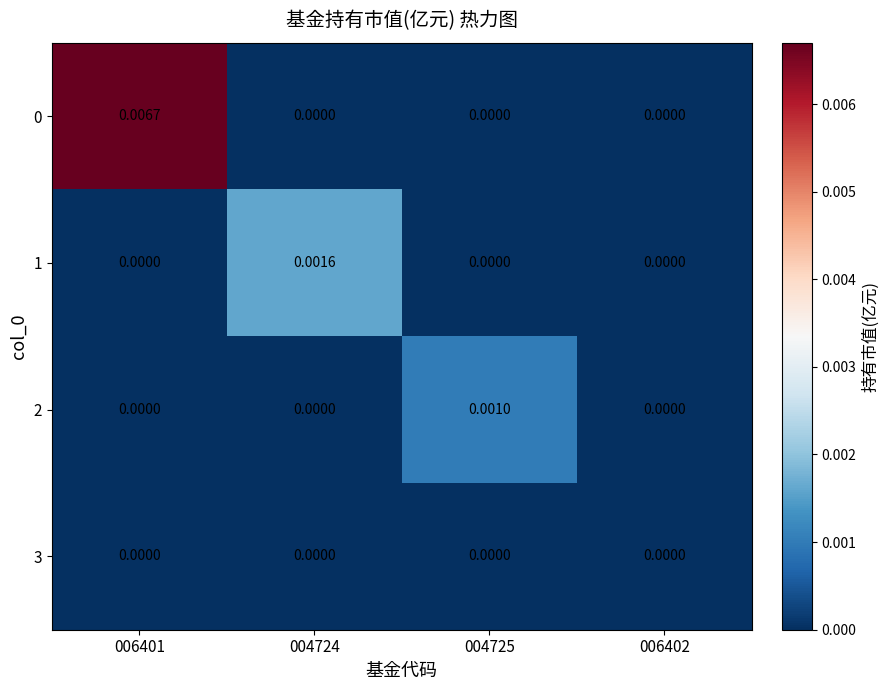

How many data points in 1 are above 0?

1